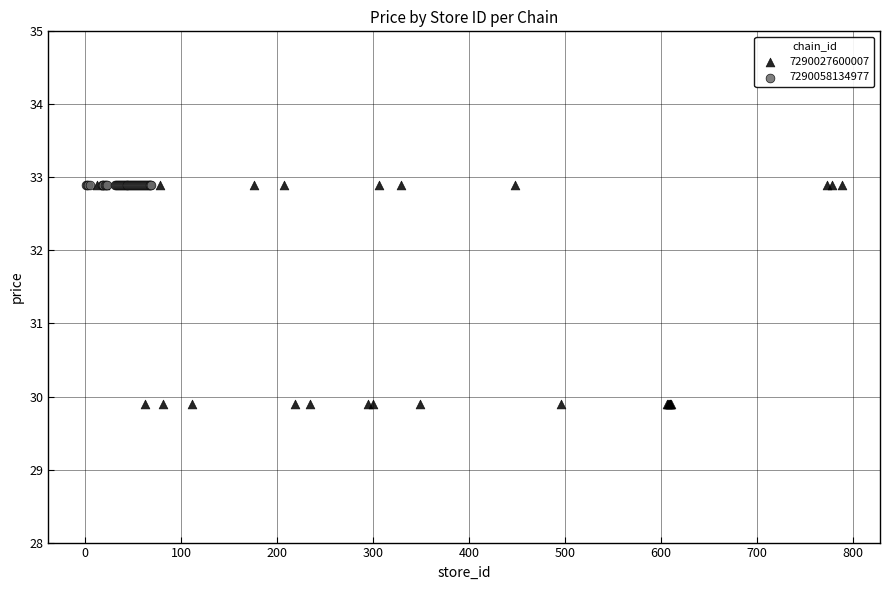

Which series contains the lowest Y value?

7290027600007